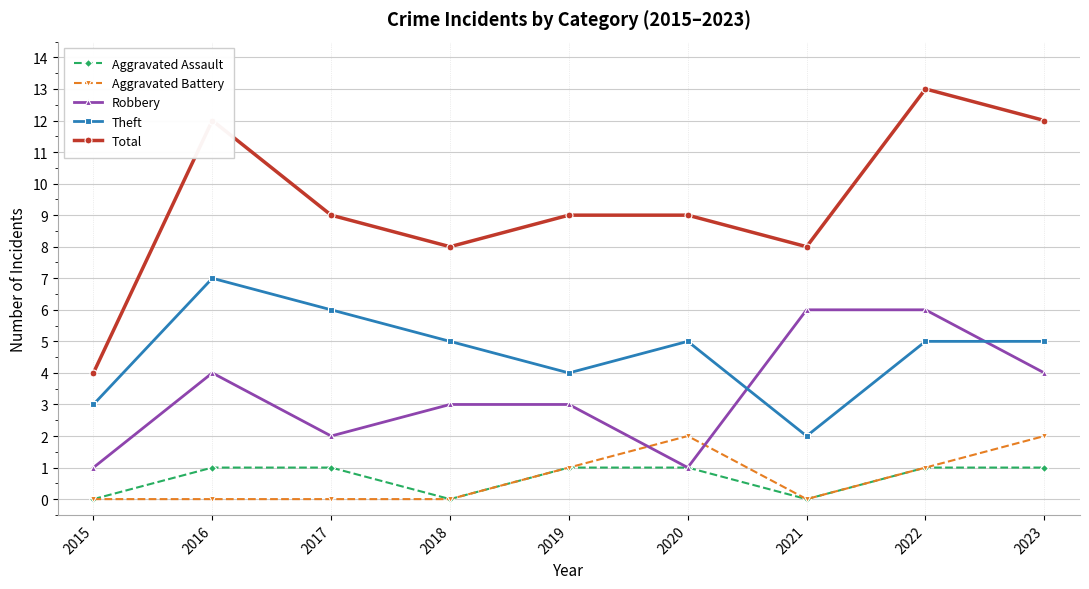

How many interior local valleys does the Theft series have?

2